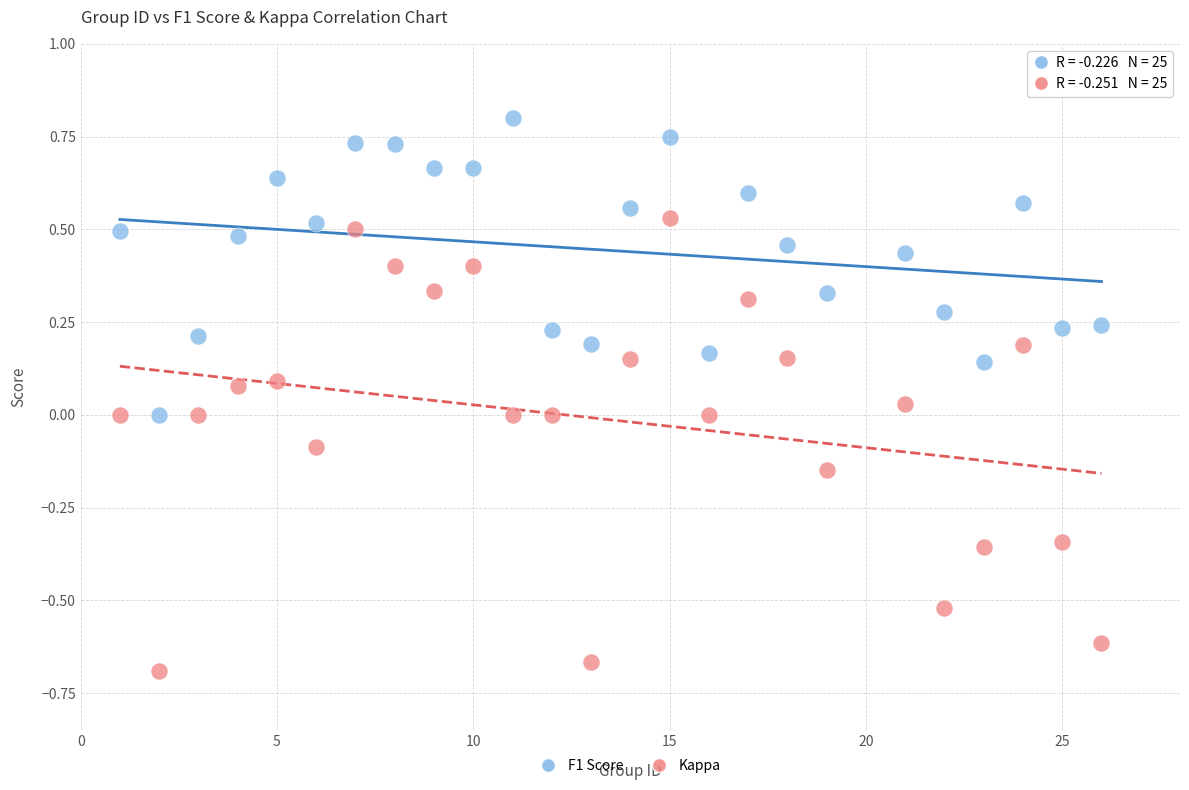

Across all data points, what is the range of Y values (max minus min)?

1.5